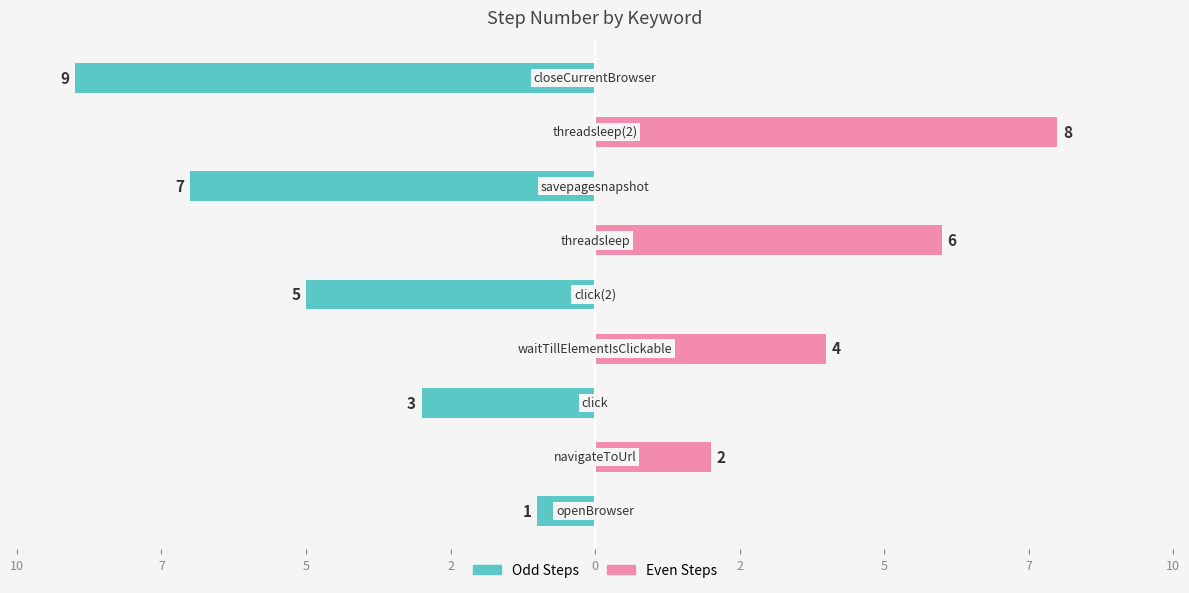

Reading left to right, transcribe all the data shown in this chart.

Odd Steps: -1	0	-3	0	-5	0	-7	0	-9
Even Steps: 0	2	0	4	0	6	0	8	0